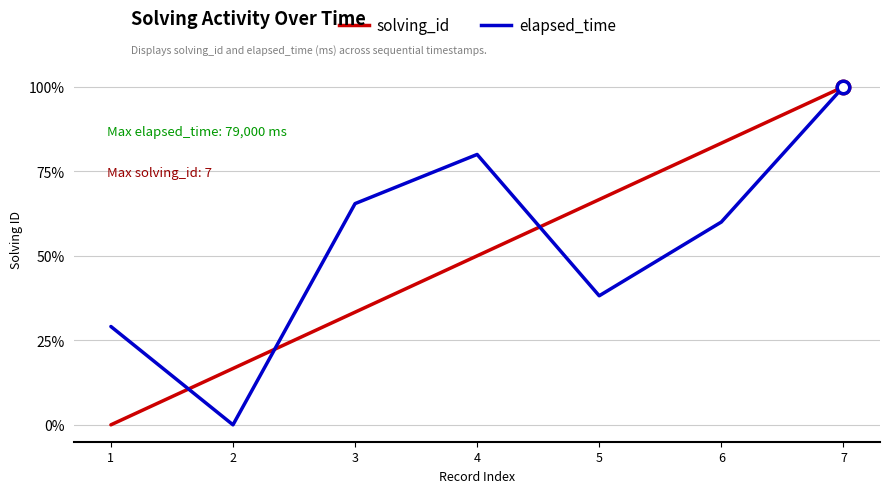

At which category does elapsed_time reach its first local peak?

4